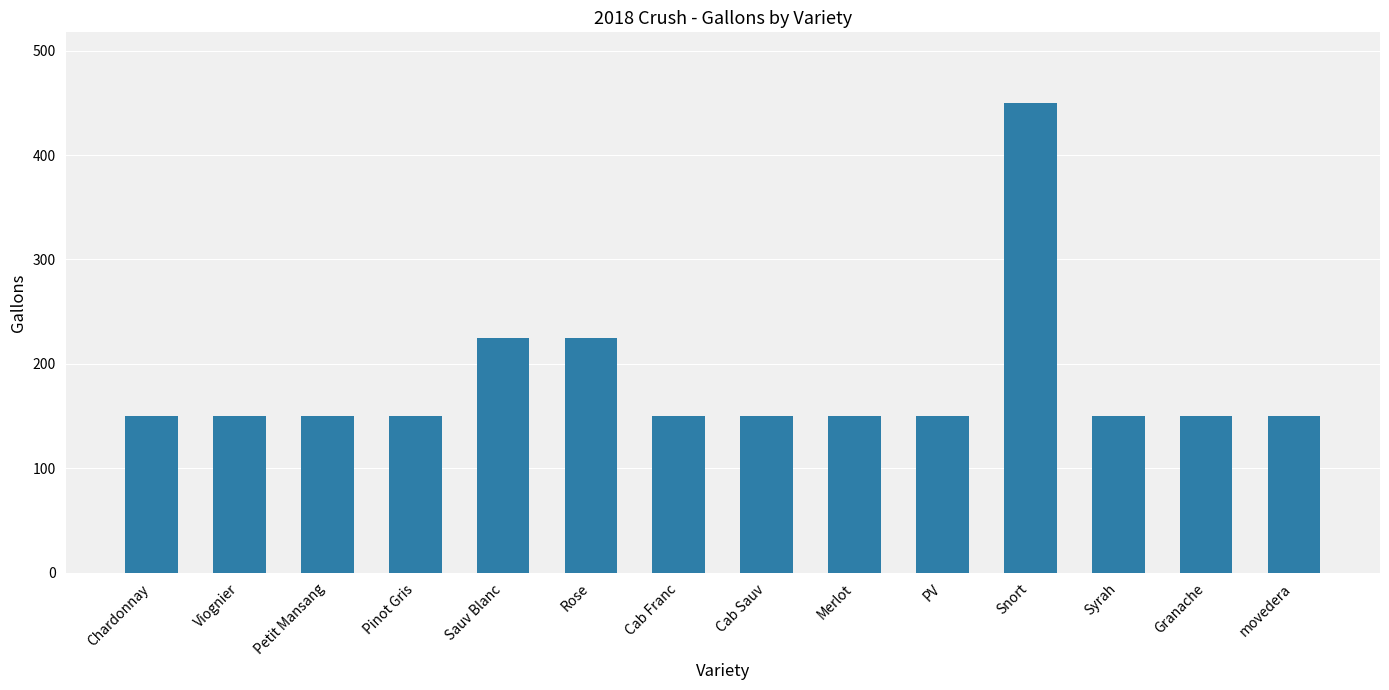

Reading left to right, what are all the values shown in this chart?

150	150	150	150	225	225	150	150	150	150	450	150	150	150